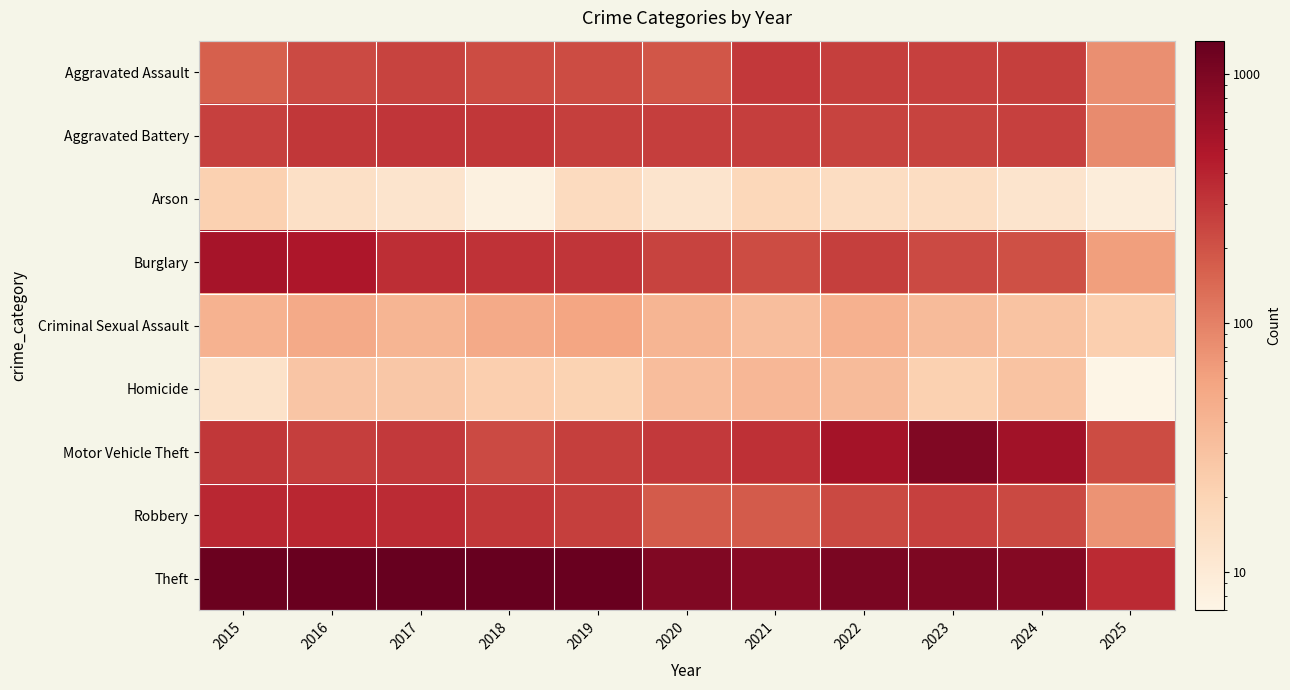

What is the difference between the highest and lowest values at 2025?

351